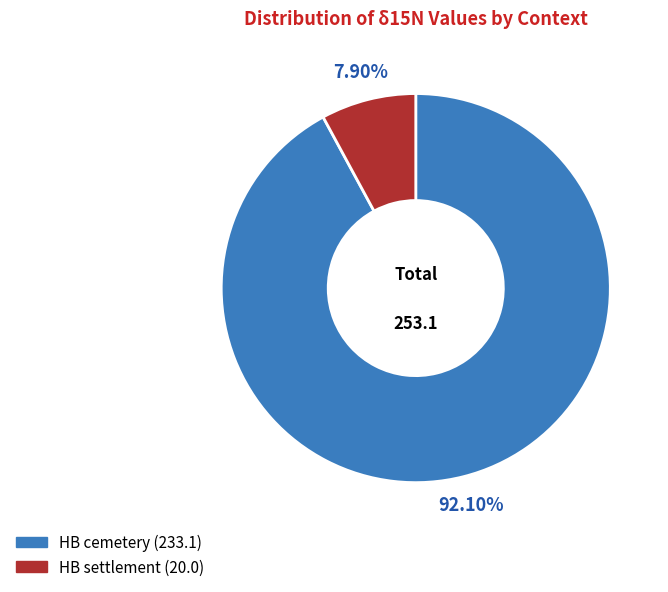

How many segments does this pie chart have?

2